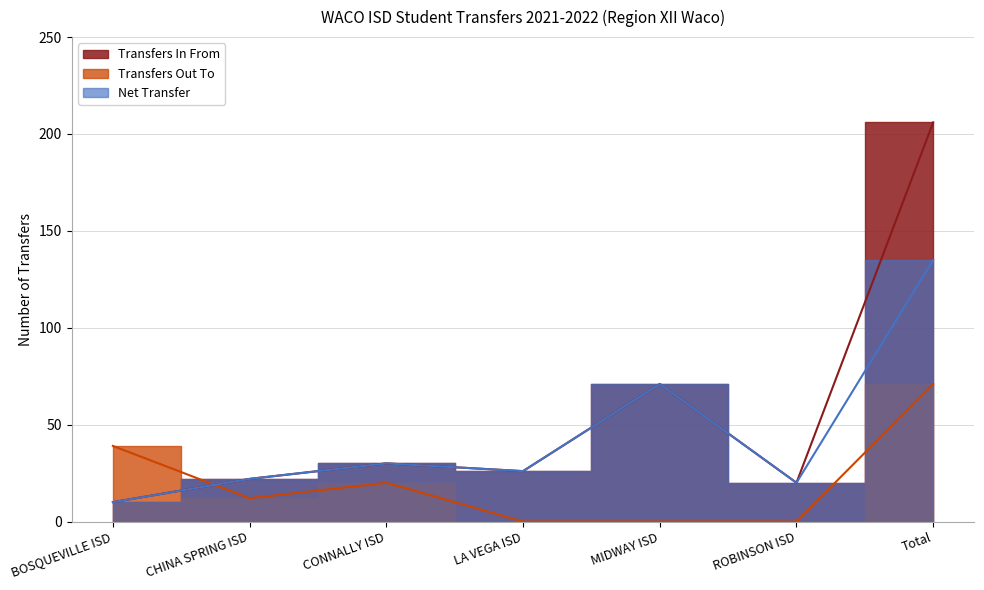

Where is the first local minimum for Net Transfer?

LA VEGA ISD